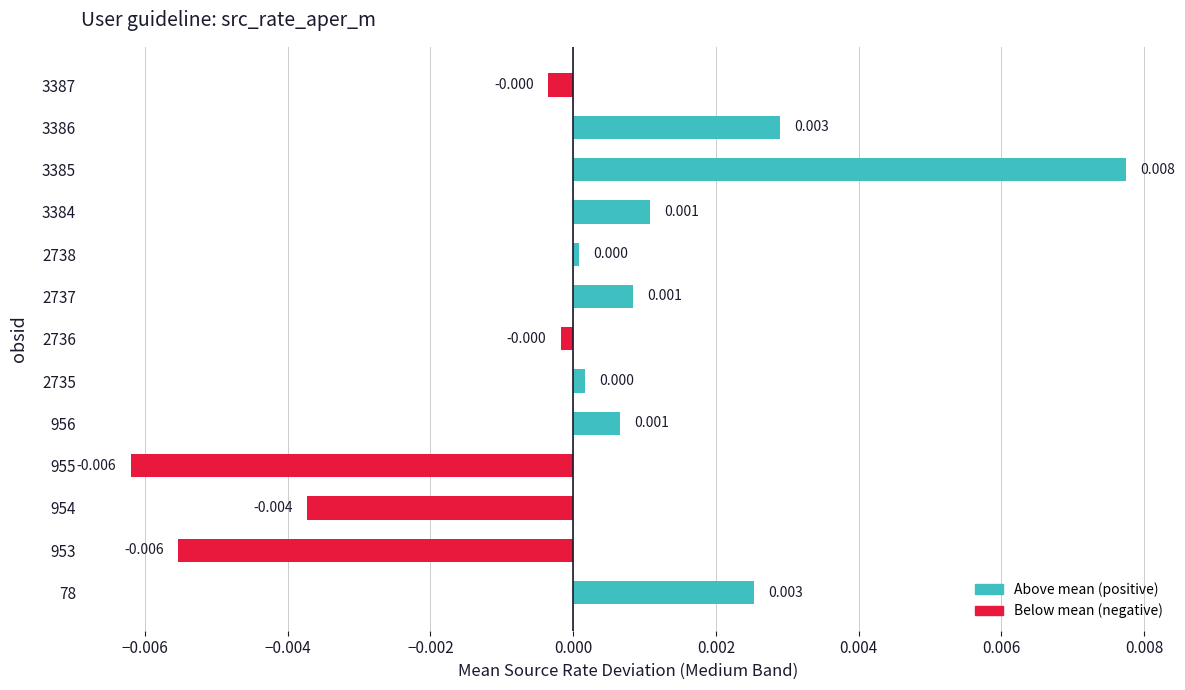

Which label corresponds to the largest value in the chart?

3385